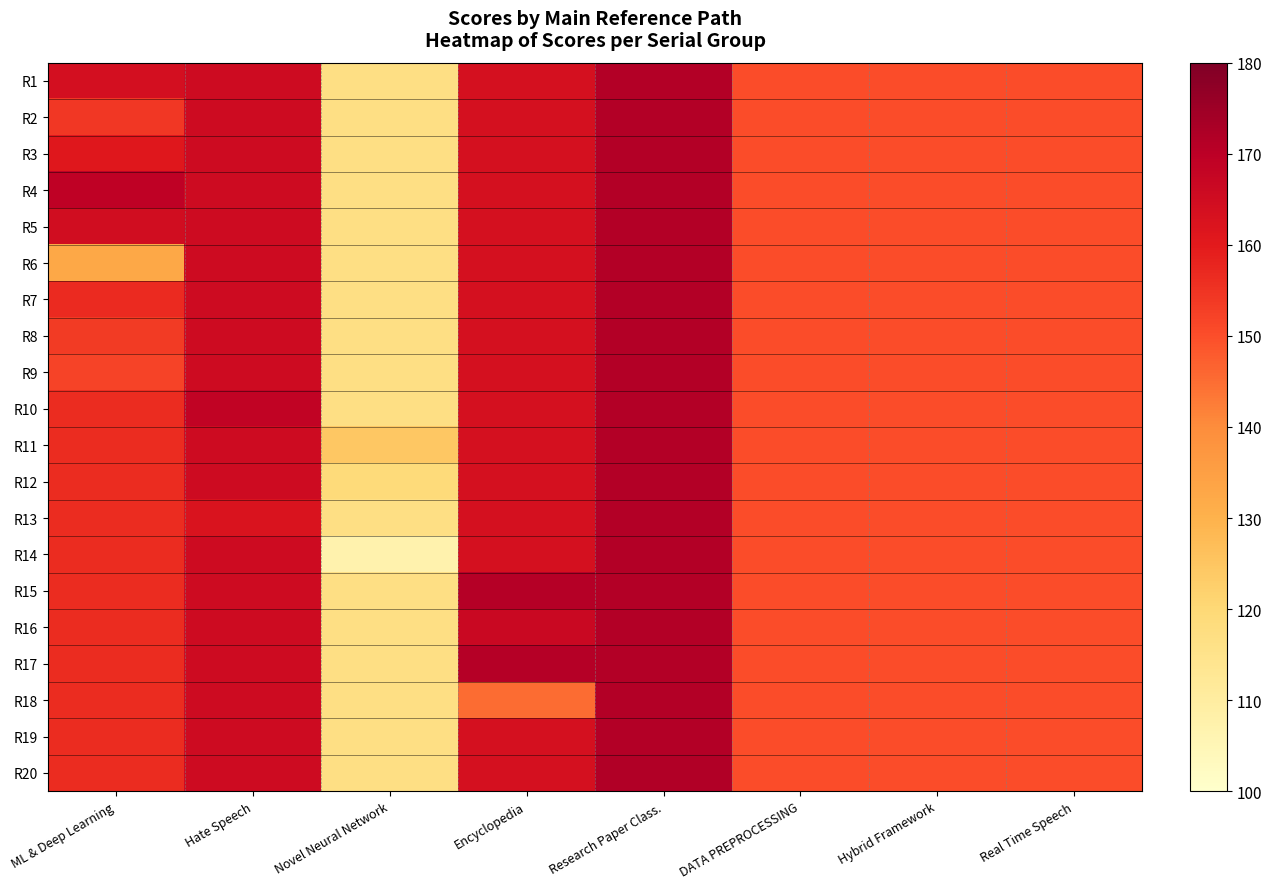

What is the total value across all series at DATA PREPROCESSING?

3000.0